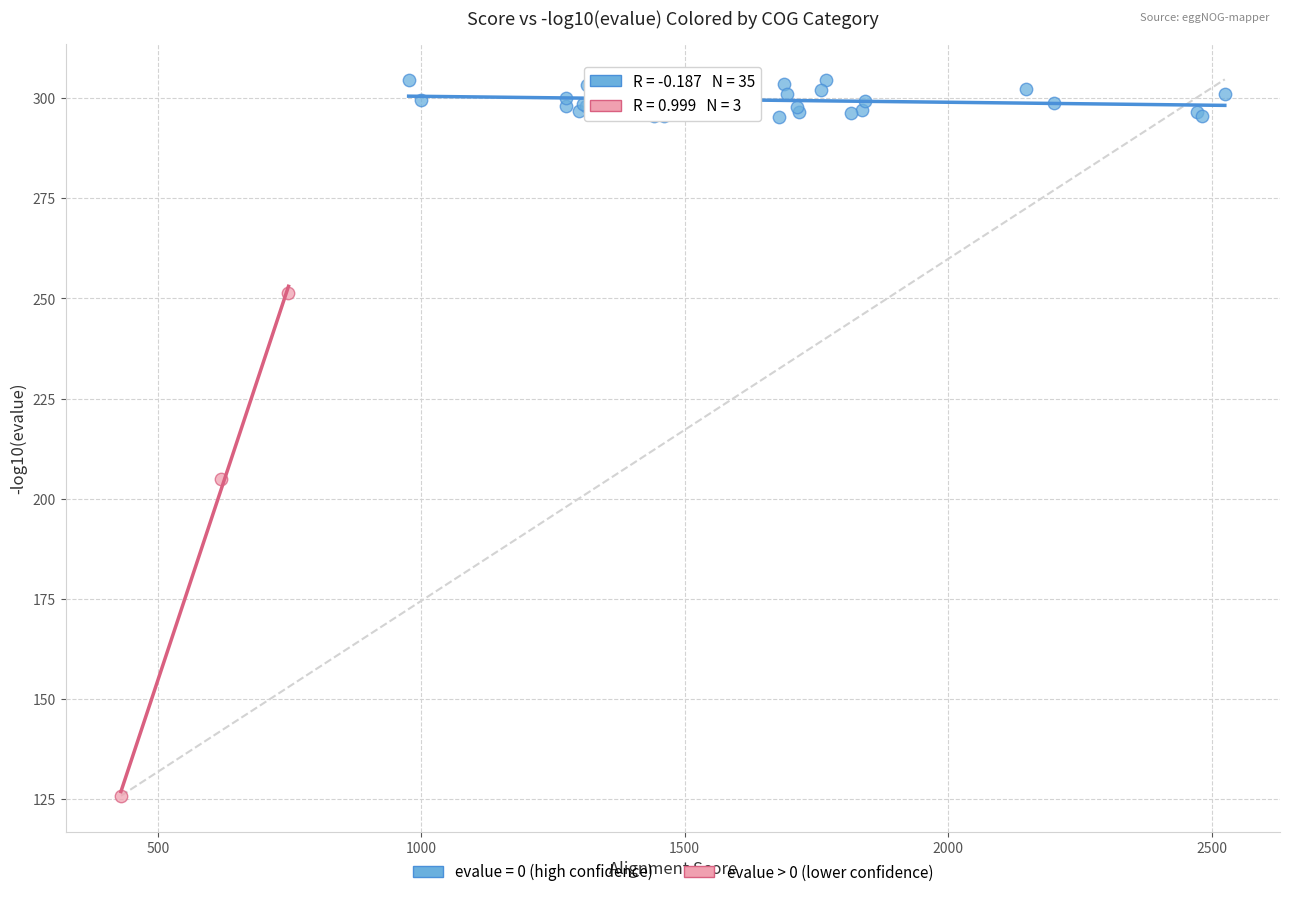

Which series has the widest spread of Y values?

evalue > 0 (lower confidence)